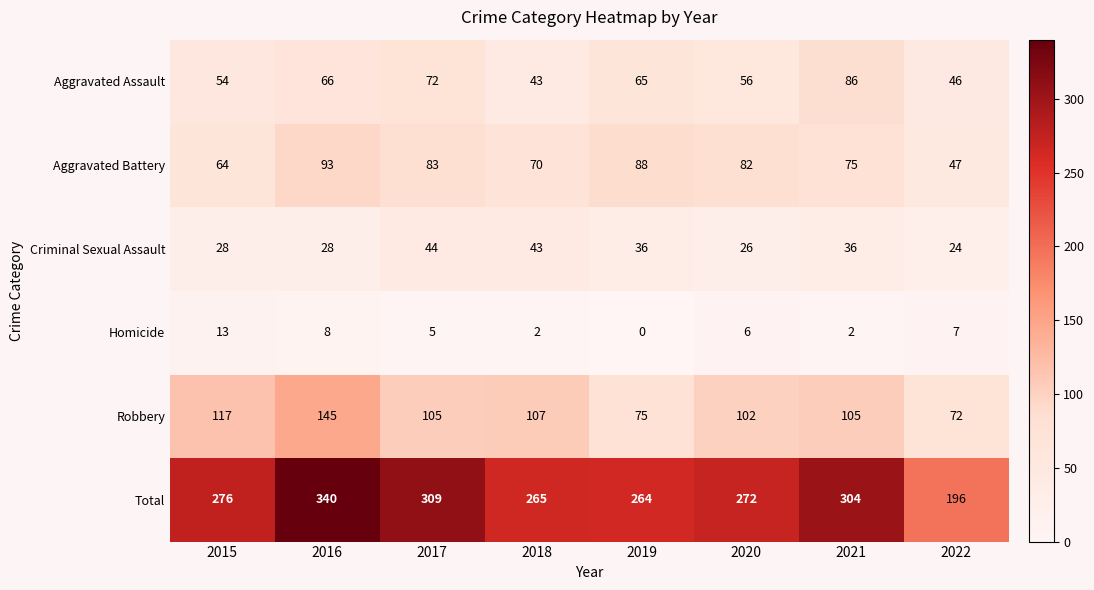

How many categories are shown in the chart?

8